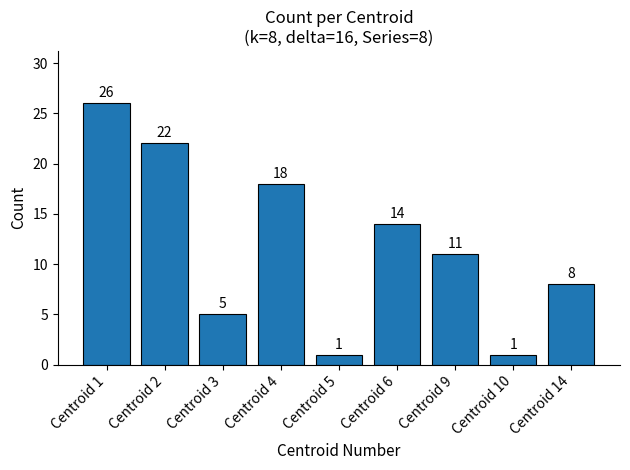

Which category has the highest value across all series?

Centroid 1